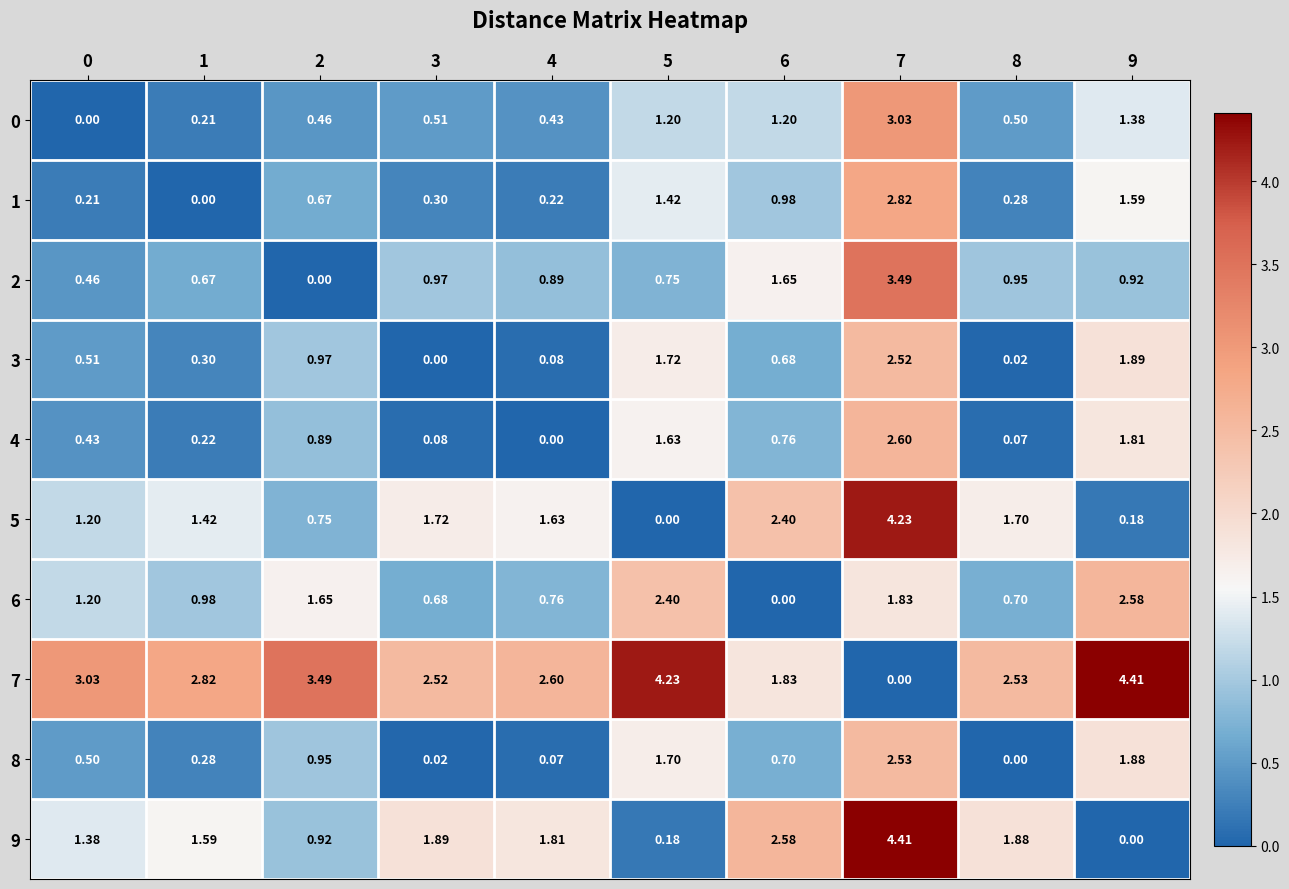

How many values in 3 are above zero?

9